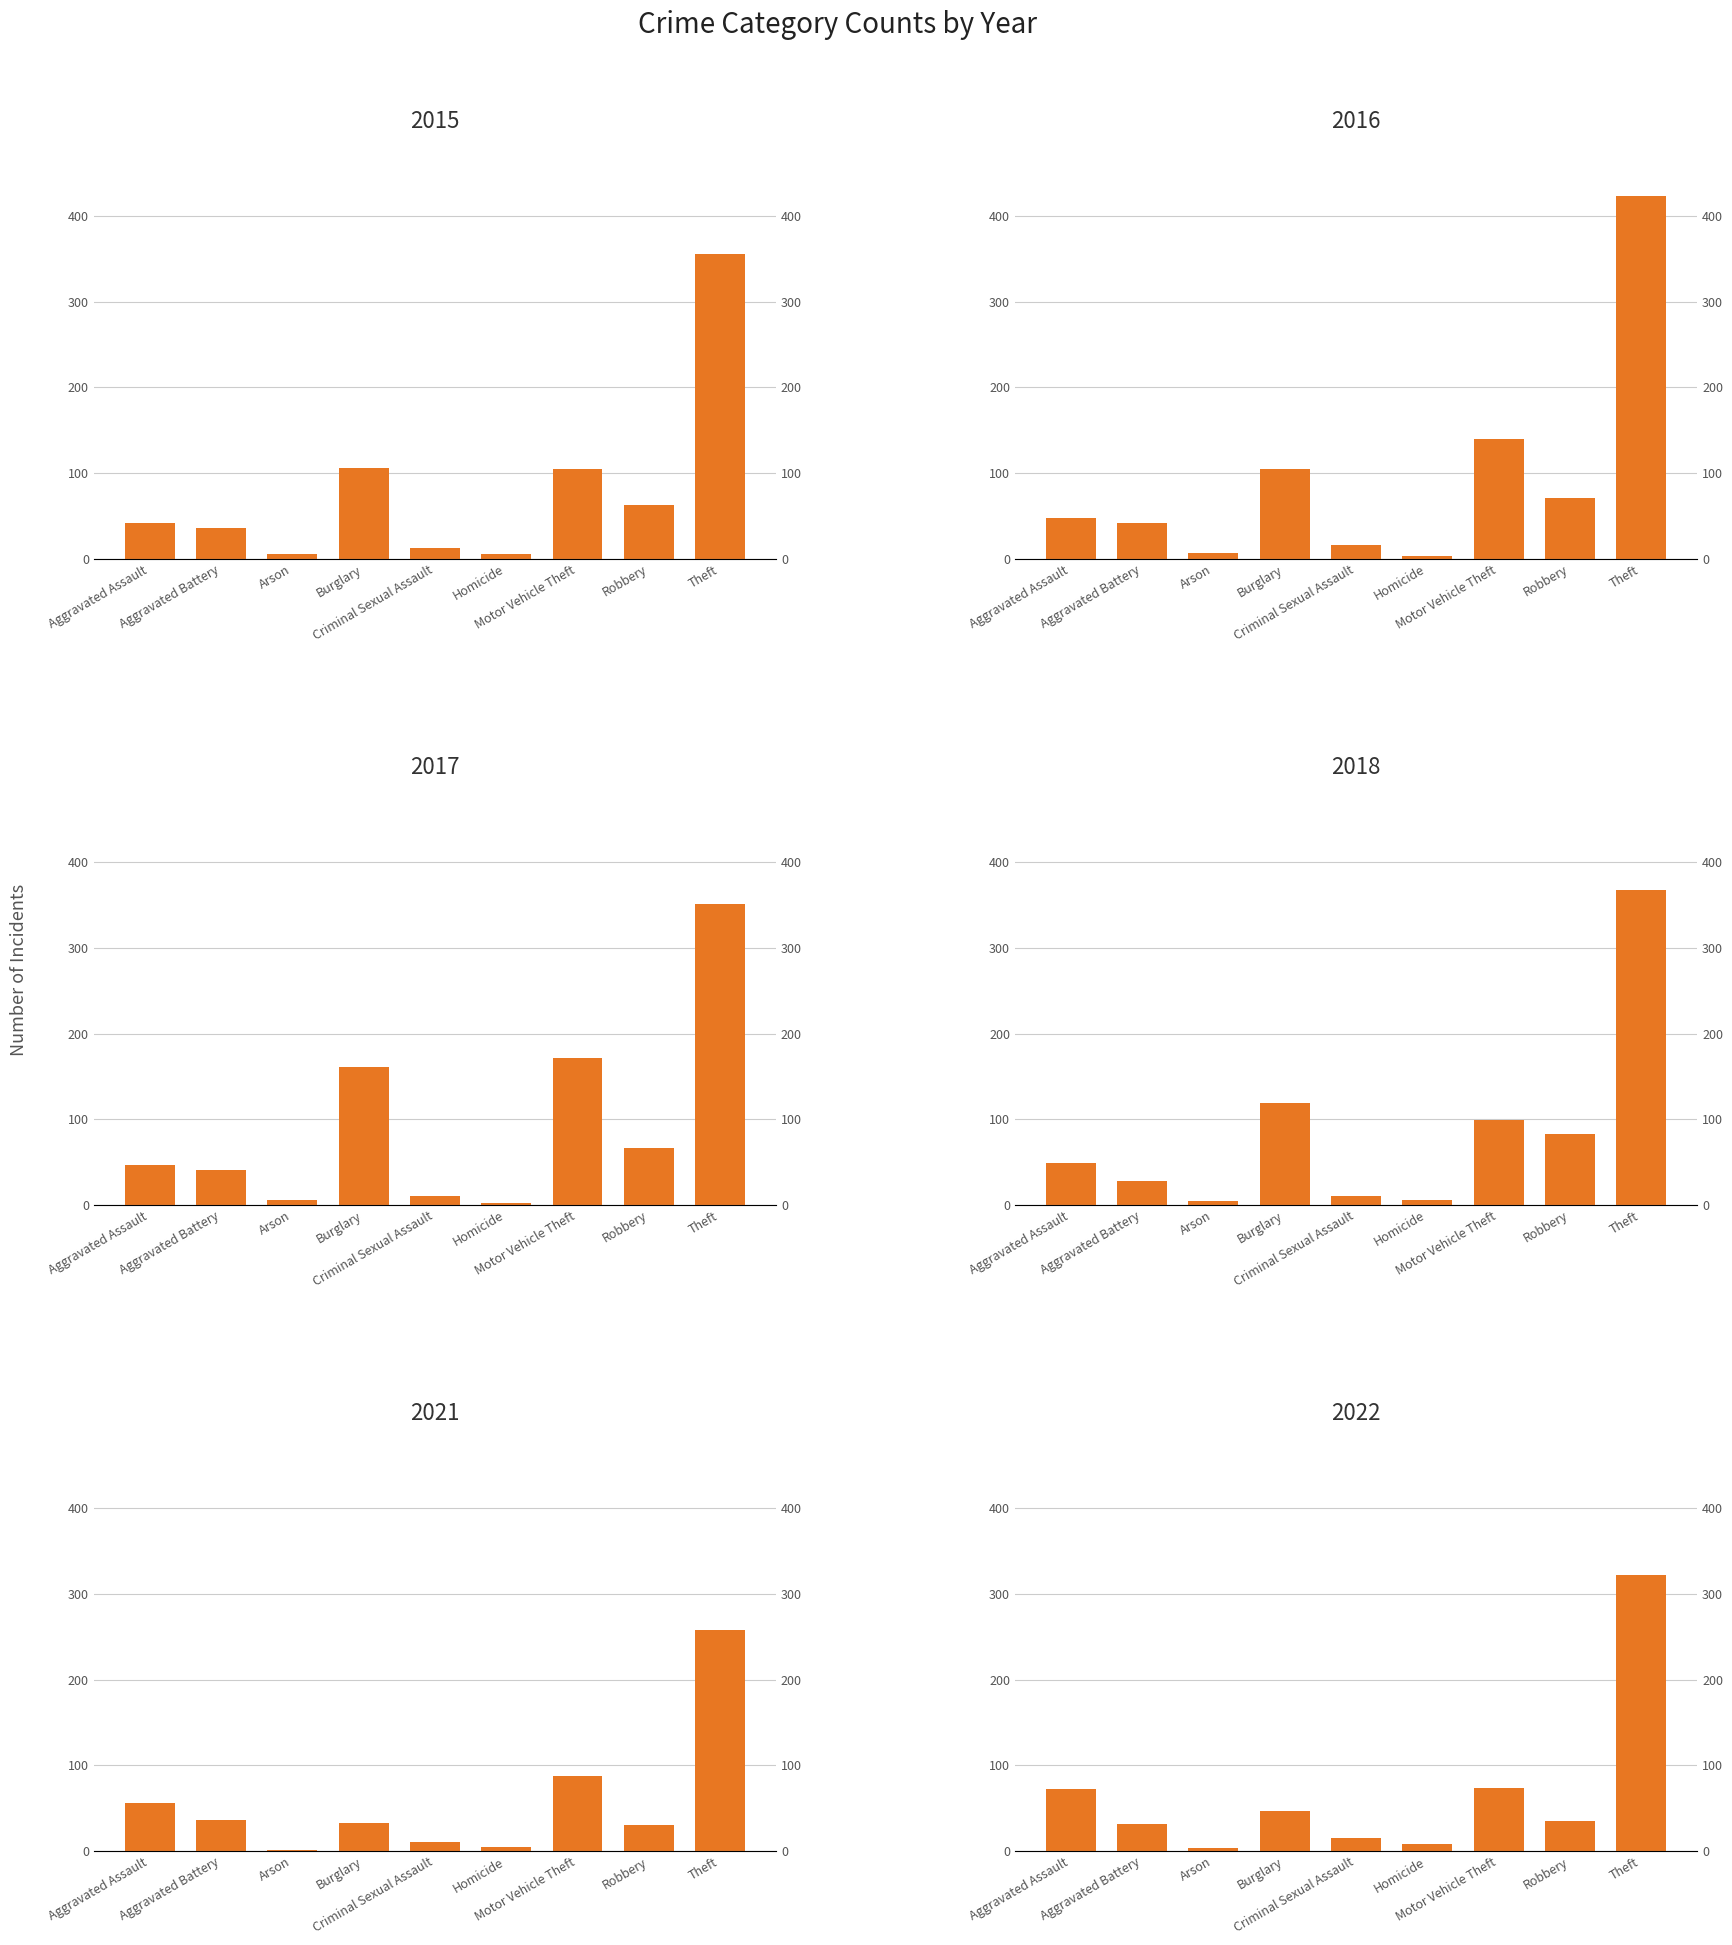

What is the maximum value for 2022?

322